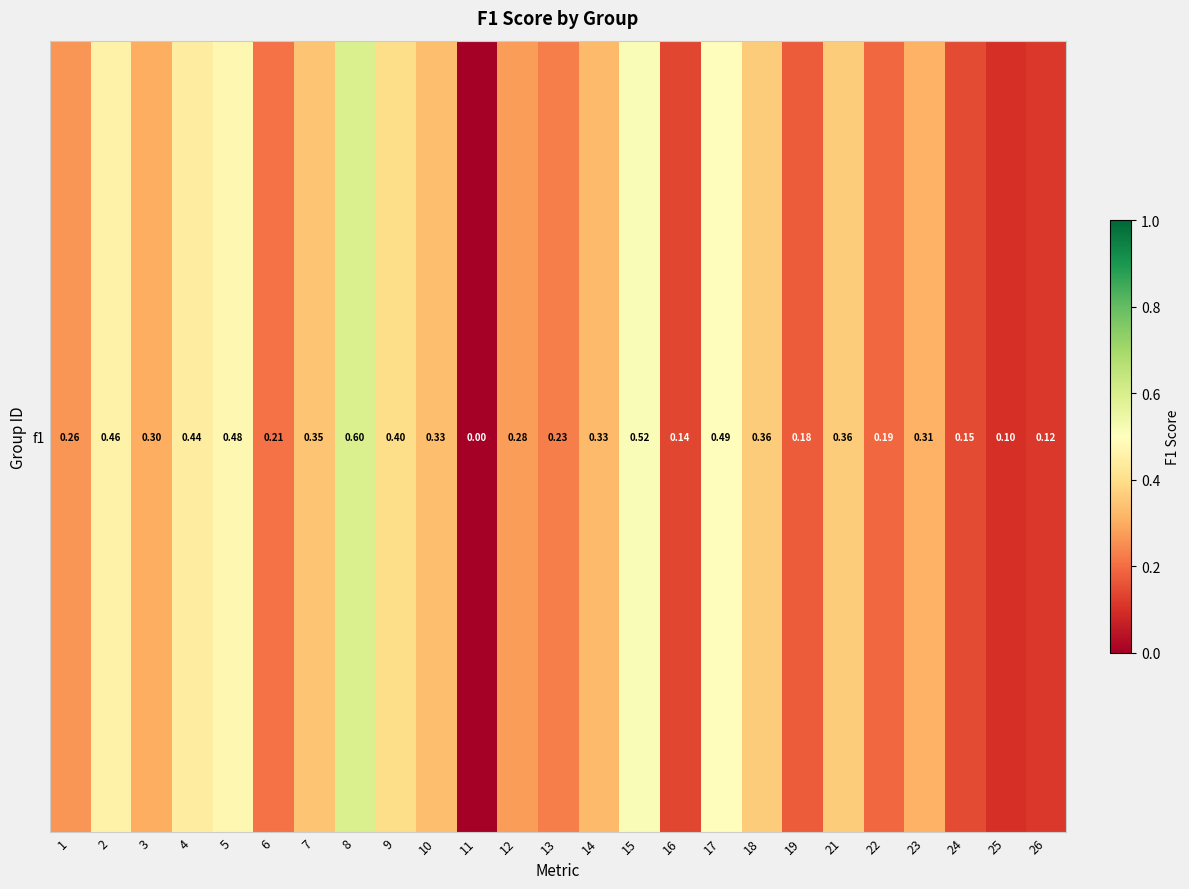

At which label is the value closest to 0?

11